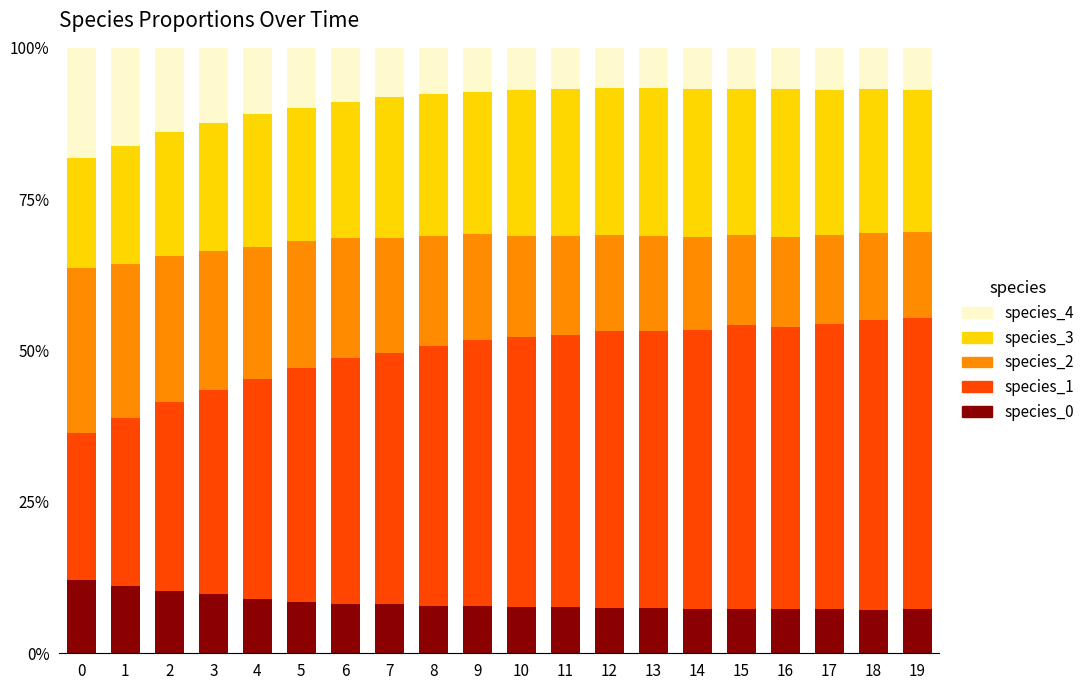

What are all the series names shown in the legend?

species_4, species_3, species_2, species_1, species_0